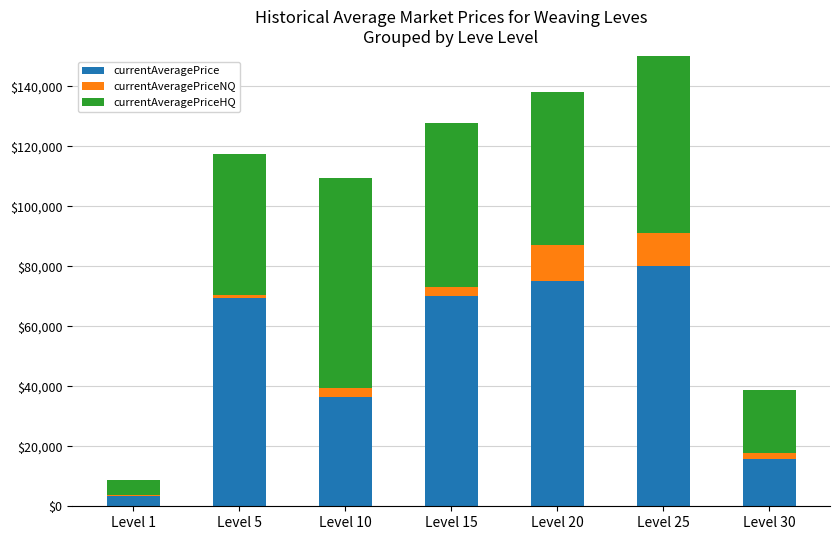

Which has a higher value, Level 20 or Level 5?

Level 20